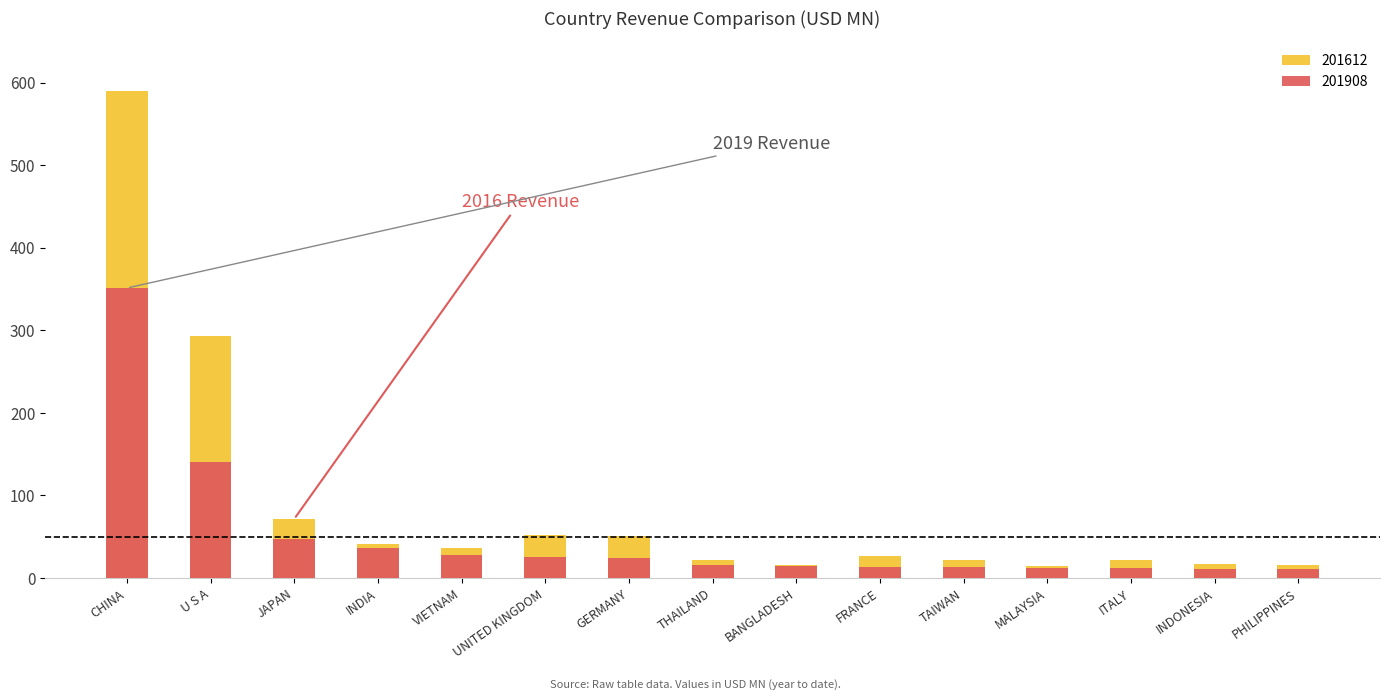

What is the approximate value of 201612 at THAILAND?

21.3